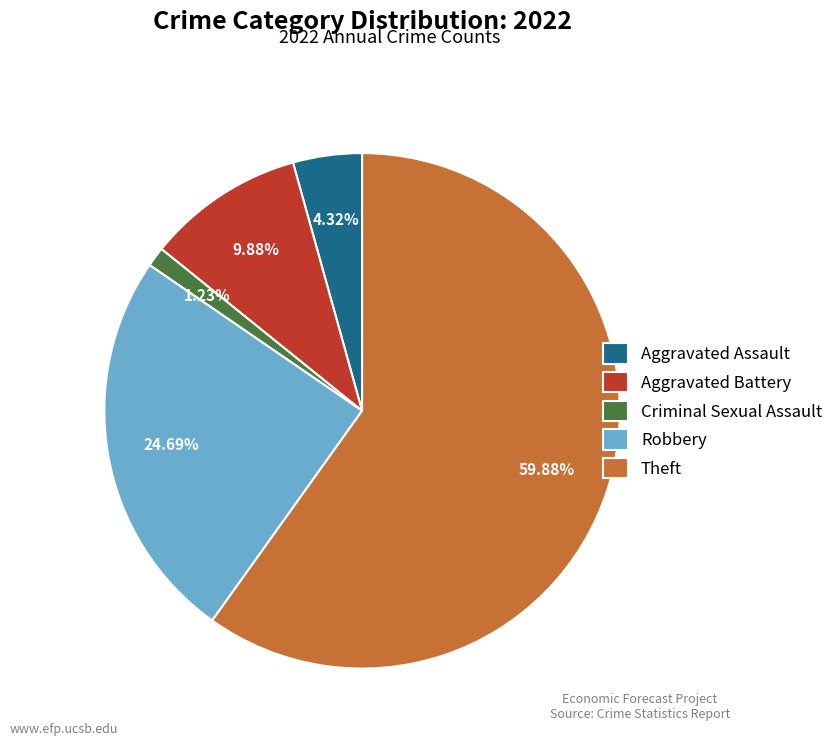

To the nearest percent, what is the combined percentage of Robbery and Criminal Sexual Assault?

26%